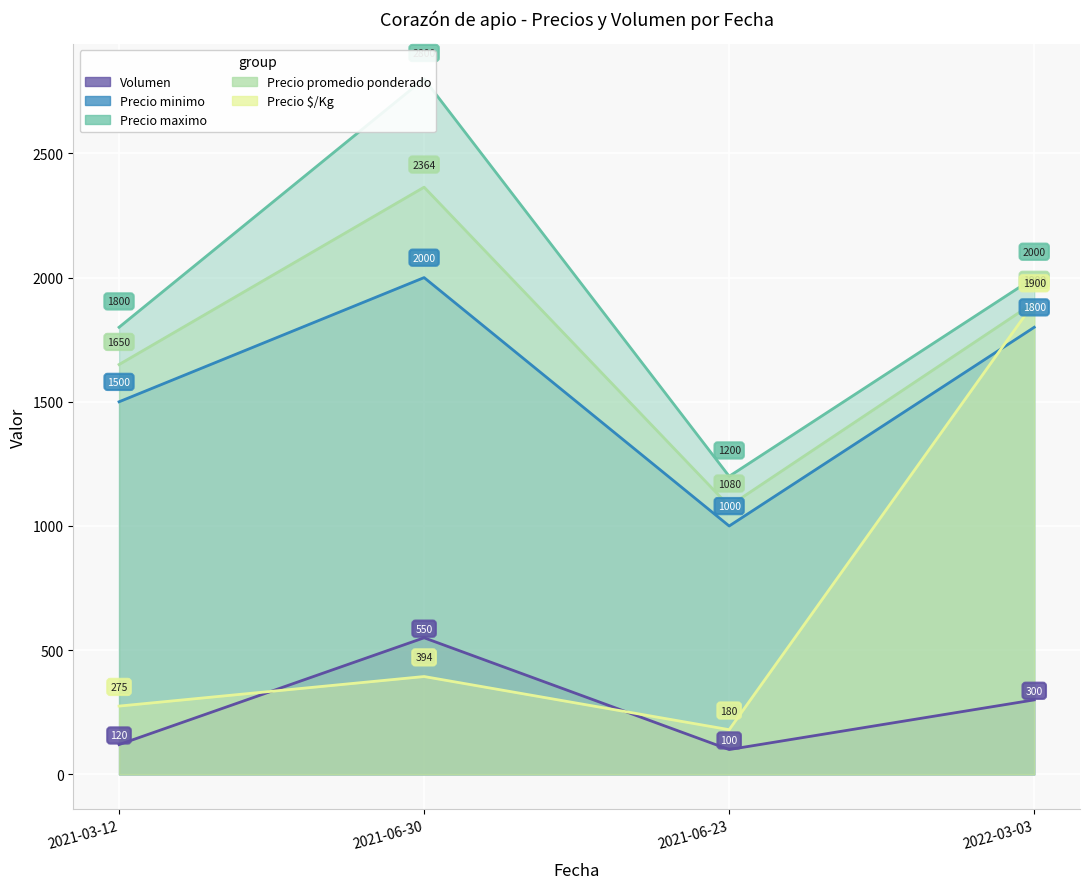

At which category is the sum across all series the highest?

2021-06-30